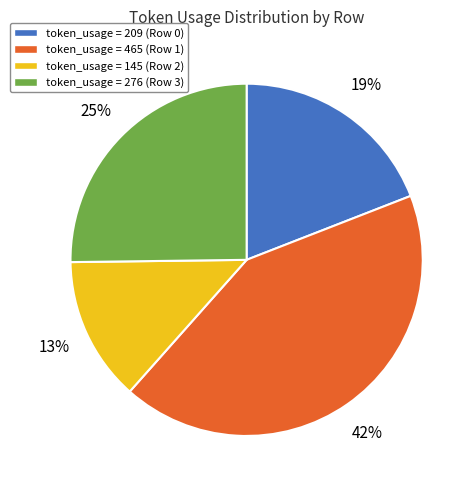

Rank the categories by value from highest to lowest.

token_usage = 465 (Row 1), token_usage = 276 (Row 3), token_usage = 209 (Row 0), token_usage = 145 (Row 2)